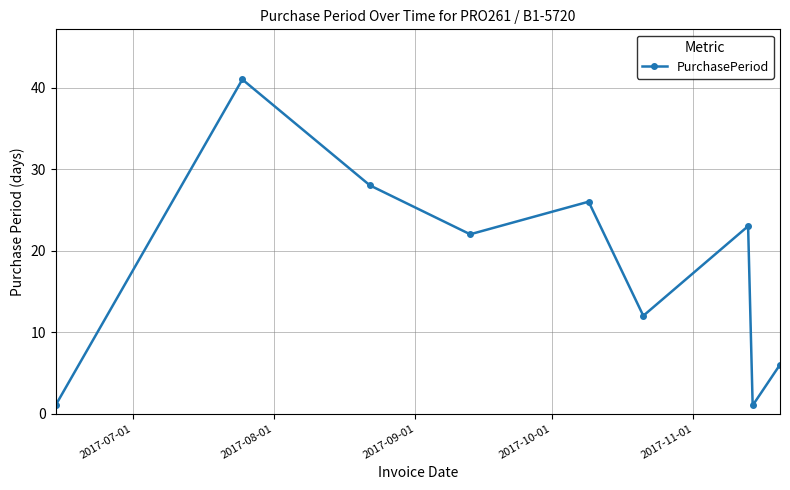

How many interior local valleys (lower than both neighbors) does the data have?

3